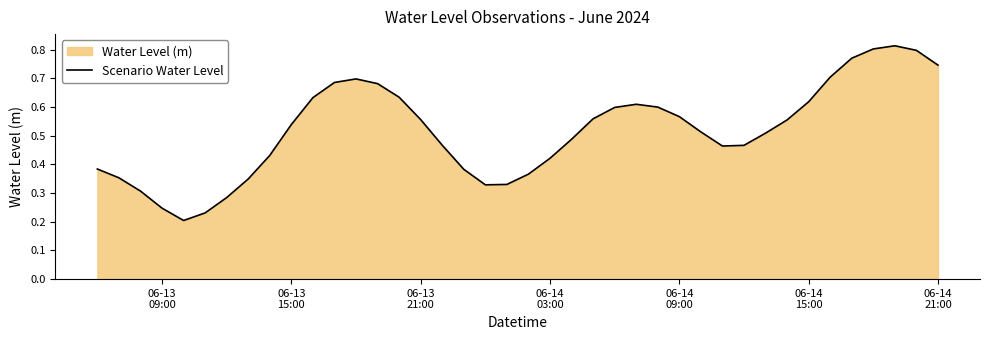

Reading left to right, what are all the values shown in this chart?

0.4	0.4	0.3	0.2	0.2	0.2	0.3	0.3	0.4	0.5	0.6	0.7	0.7	0.7	0.6	0.6	0.5	0.4	0.3	0.3	0.4	0.4	0.5	0.6	0.6	0.6	0.6	0.6	0.5	0.5	0.5	0.5	0.6	0.6	0.7	0.8	0.8	0.8	0.8	0.7